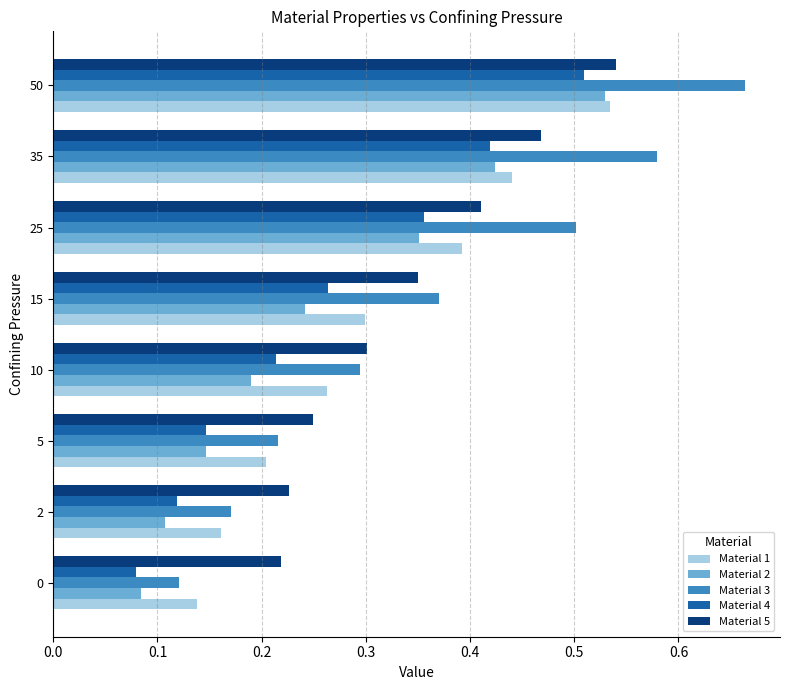

At which category is the sum across all series the highest?

50